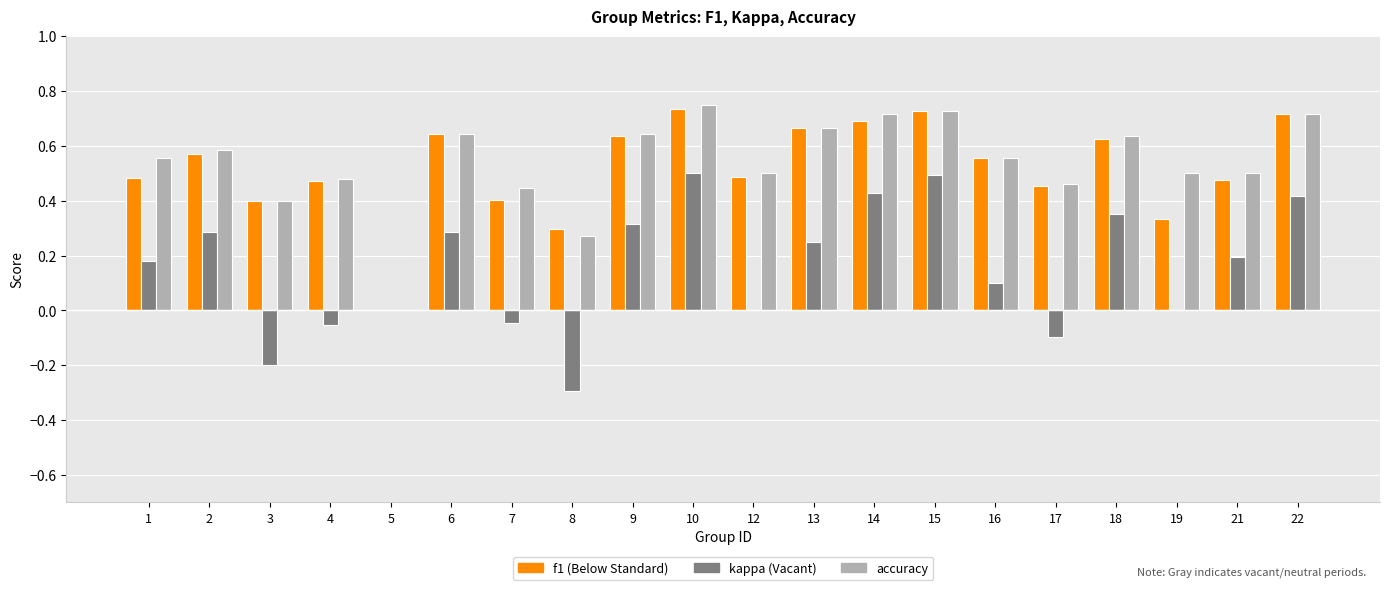

What is the total value across all series at 21?

1.2